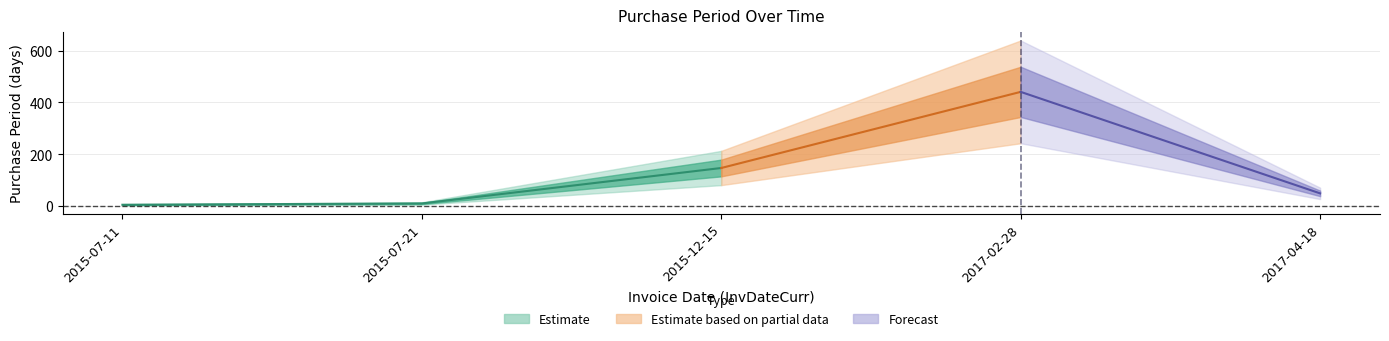

Reading left to right, list all the values displayed in this chart.

2015-07-11=5	2015-07-21=10	2015-12-15=147	2017-02-28=441	2017-04-18=49